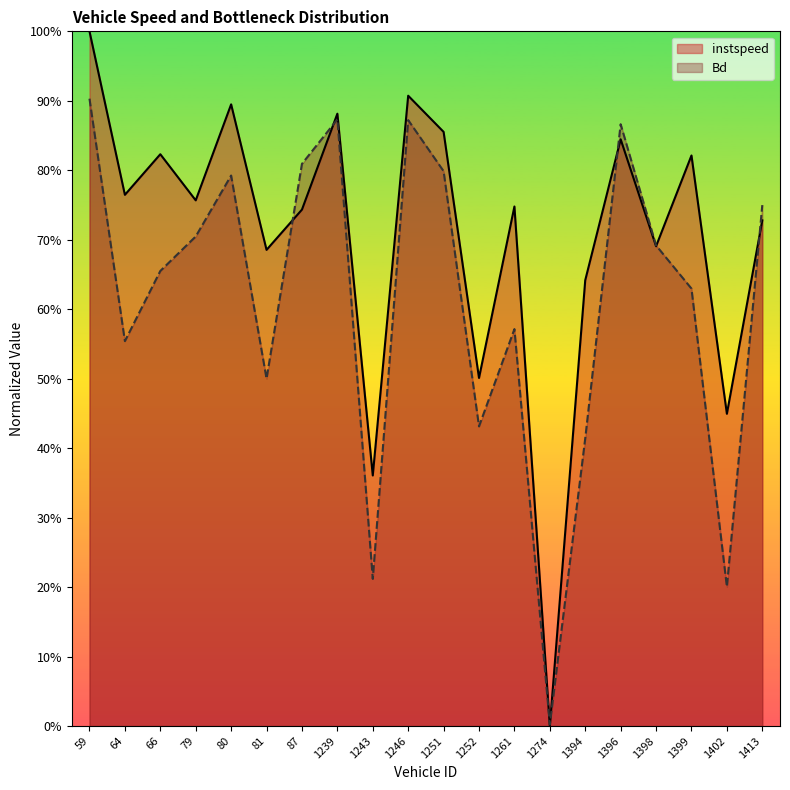

How many interior local peaks does the Bd series have?

5